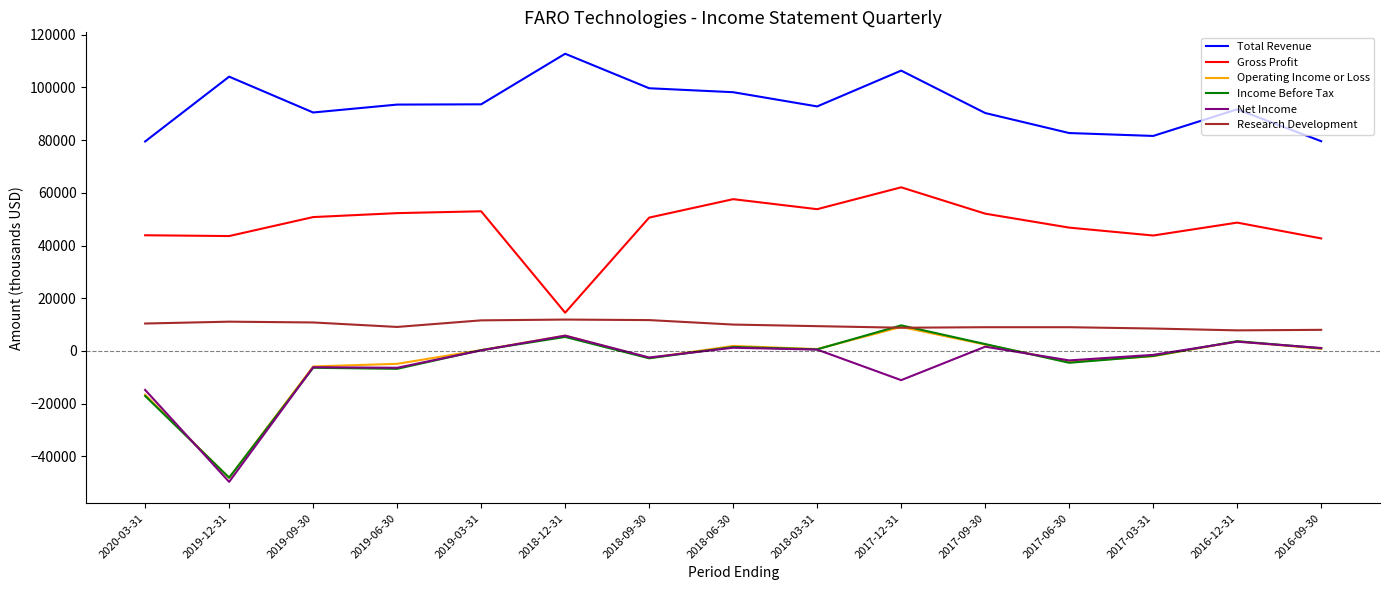

Does the chart have visible grid lines?

No